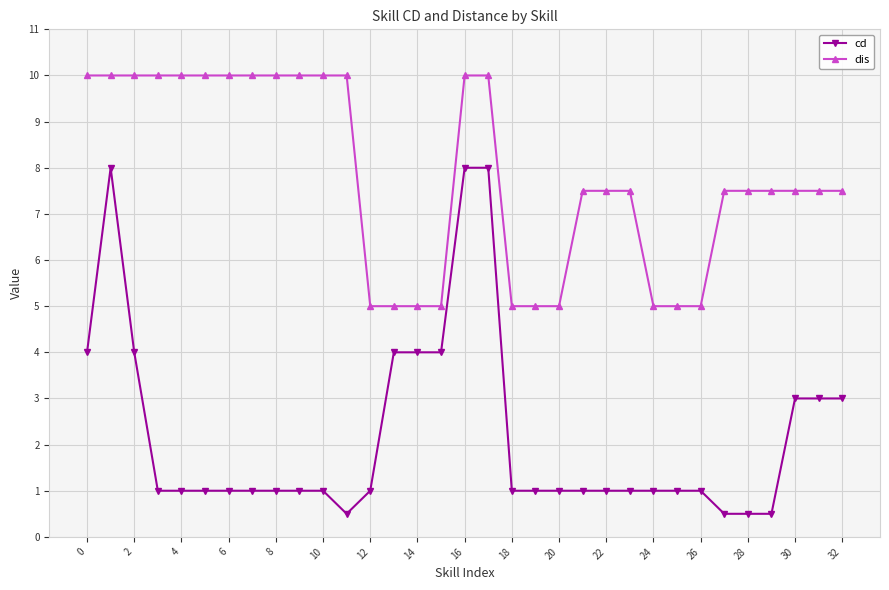

Which series has the widest spread of values?

cd